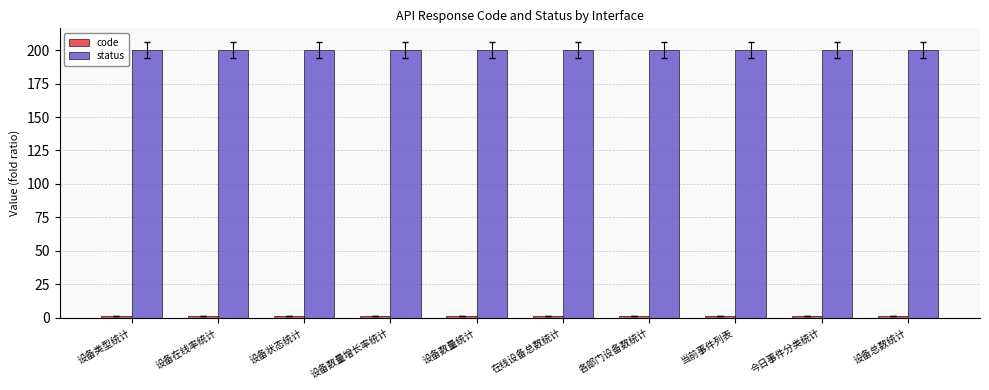

What is the maximum value for status?

200